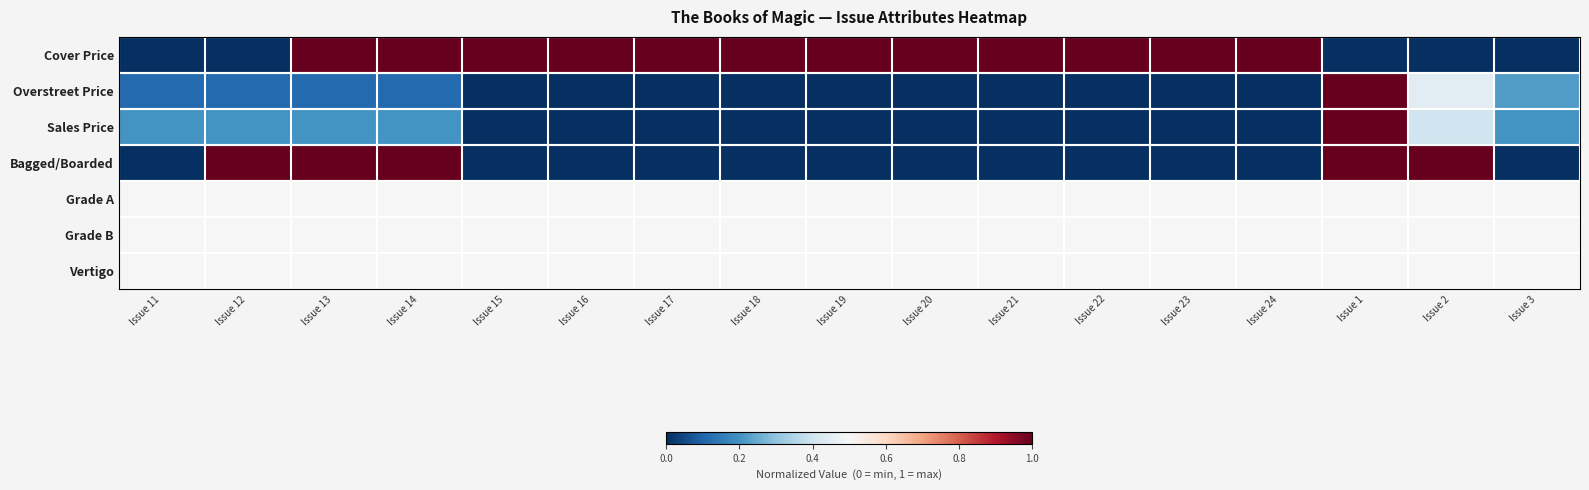

What is the difference between the highest and lowest values at Issue 13?

0.9